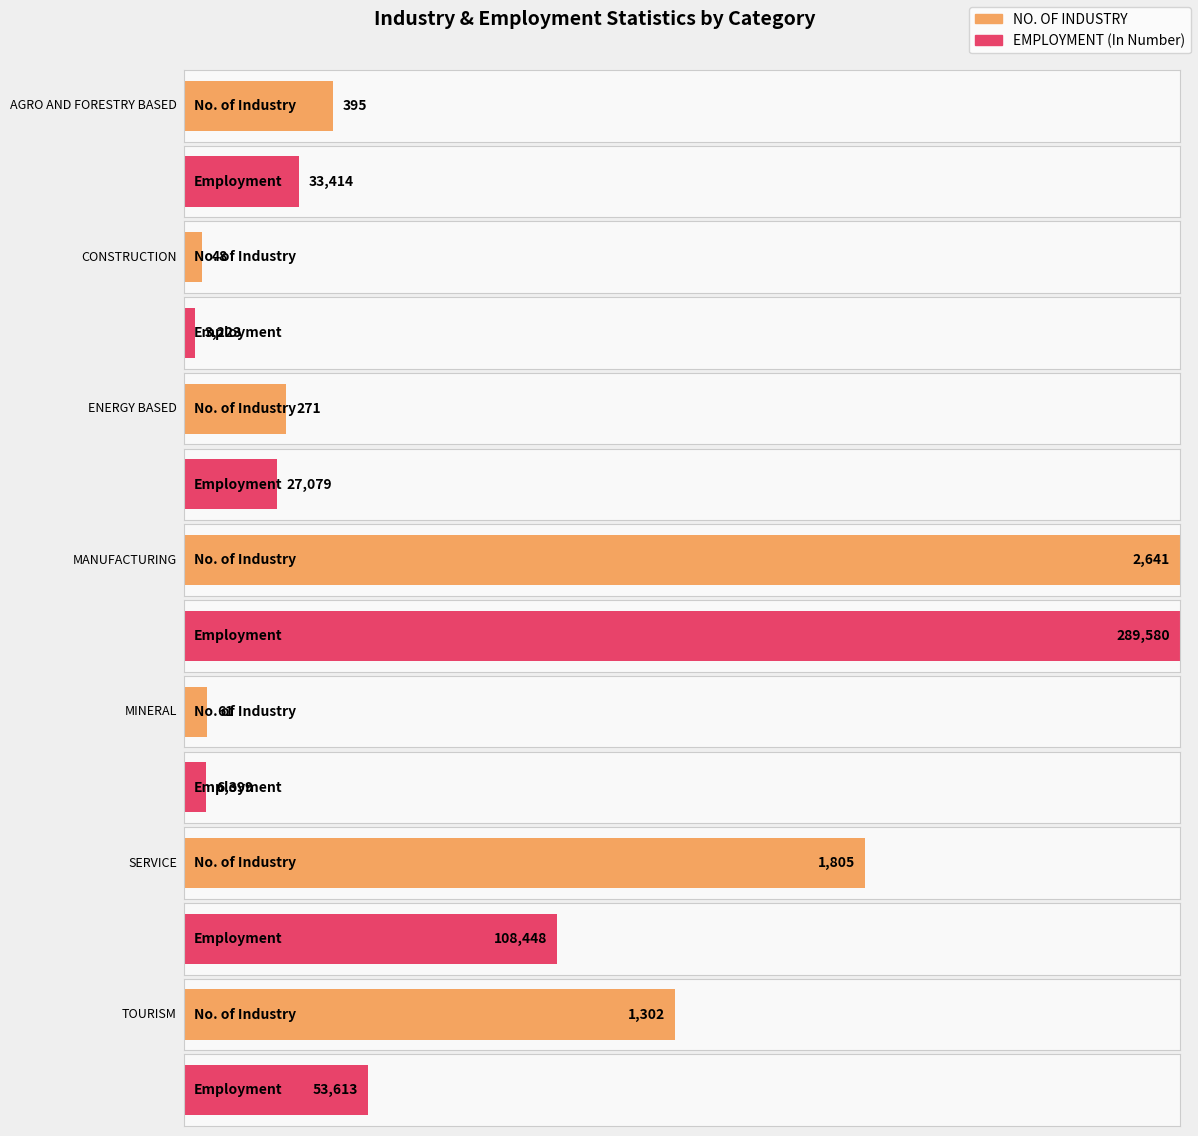

Is it true that EMPLOYMENT (In Number) equals 27079 at ENERGY BASED?

True